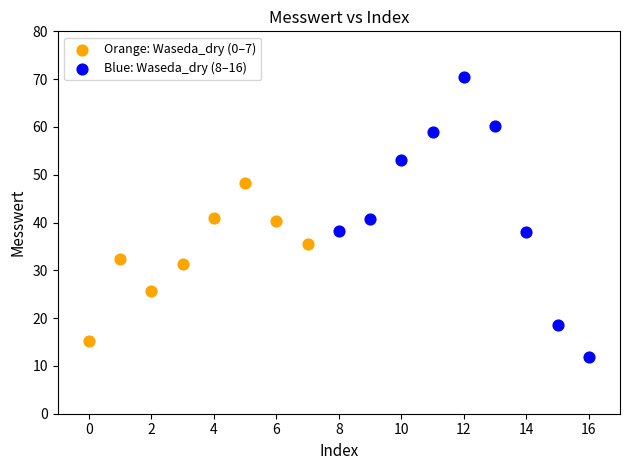

Which series contains the lowest Y value?

Blue: Waseda_dry (8–16)